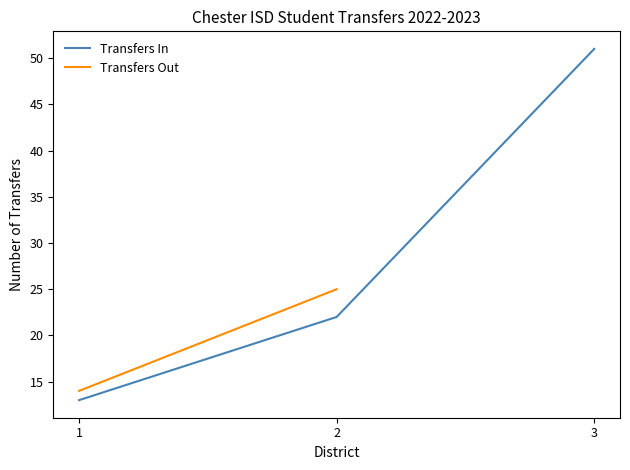

How many values are below 22?

1